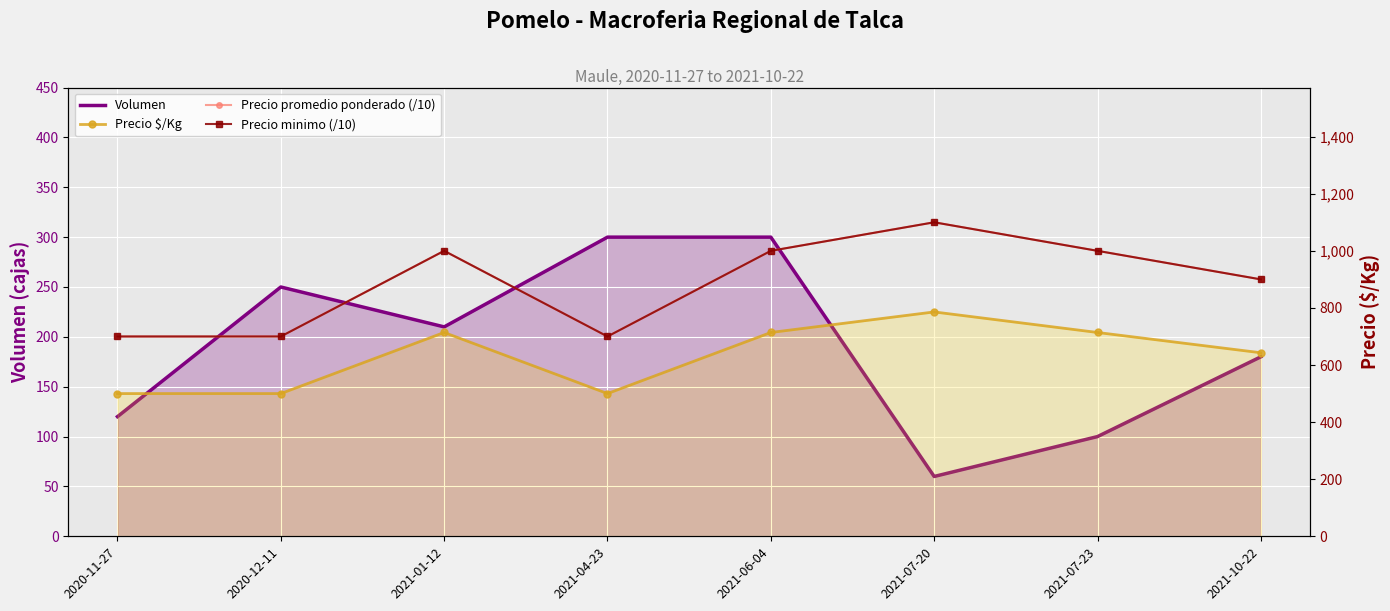

At which category does Precio $/Kg reach its first local valley?

2021-04-23